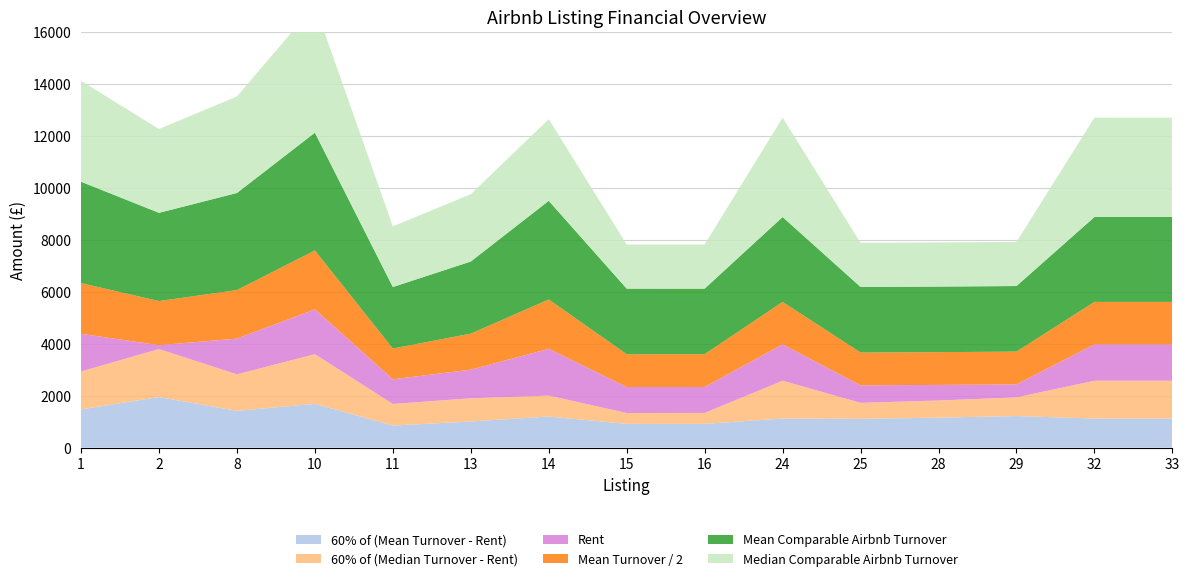

Reading left to right, transcribe all the data shown in this chart.

60% of (Mean Turnover - Rent): 1469.6	1945.9	1415.5	1683.1	848.9	1004.4	1196.7	913.2	914.4	1119.0	1108.2	1153.2	1213.2	1119.0	1119.0
60% of (Median Turnover - Rent): 1458.6	1844.3	1402.2	1909.8	830.1	892.7	803.8	418.3	419.5	1452.8	613.3	658.3	718.3	1452.8	1452.8
Rent: 1450.0	150.0	1375.0	1725.0	950.0	1100.0	1800.0	1000.0	998.0	1400.0	675.0	600.0	500.0	1400.0	1400.0
Mean Comparable Airbnb Turnover: 3899.3	3393.1	3734.1	4530.1	2364.9	2773.9	3794.5	2522.0	2522.0	3265.0	2522.0	2522.0	2522.0	3265.0	3265.0
Mean Turnover / 2: 1949.6	1696.6	1867.1	2265.0	1182.4	1387.0	1897.3	1261.0	1261.0	1632.5	1261.0	1261.0	1261.0	1632.5	1632.5
Median Comparable Airbnb Turnover: 3881.0	3223.8	3712.0	4908.1	2333.5	2587.9	3139.7	1697.1	1697.1	3821.3	1697.1	1697.1	1697.1	3821.3	3821.3